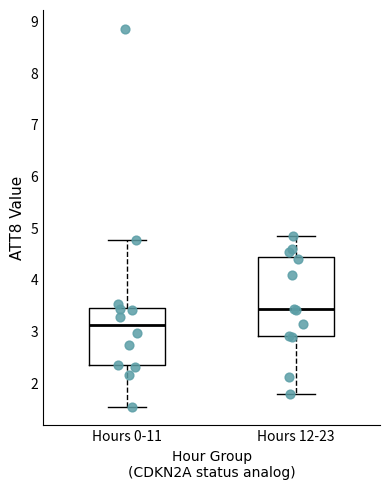

Reading left to right, read every box against the y-axis: the position of its median line, the range the box covers, and the ends of its whiskers. The values are not printed on the chart, so give them approximately, as read against the axis.

Hours 0-11: median 3.1, box 2.3 to 3.5, whiskers 1.5 to 4.8
Hours 12-23: median 3.4, box 2.9 to 4.4, whiskers 1.8 to 4.8